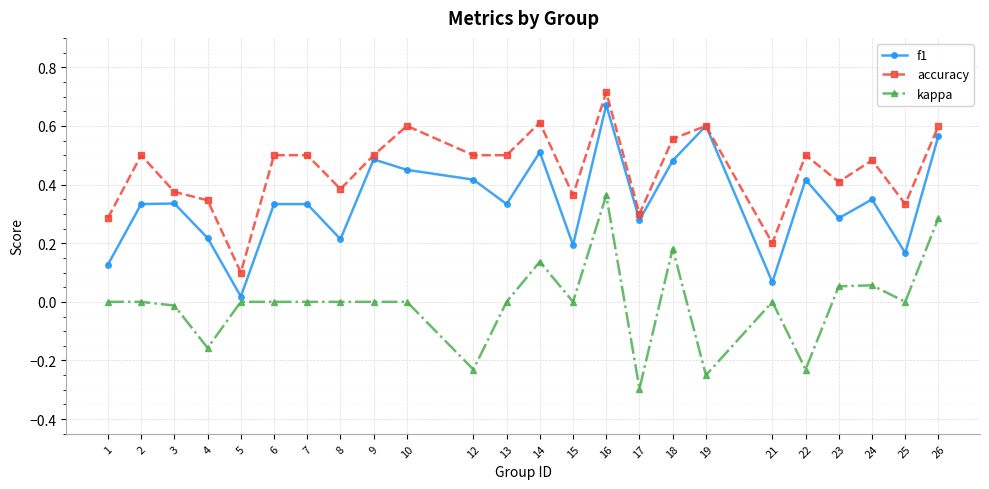

At which category does accuracy reach its first local peak?

2